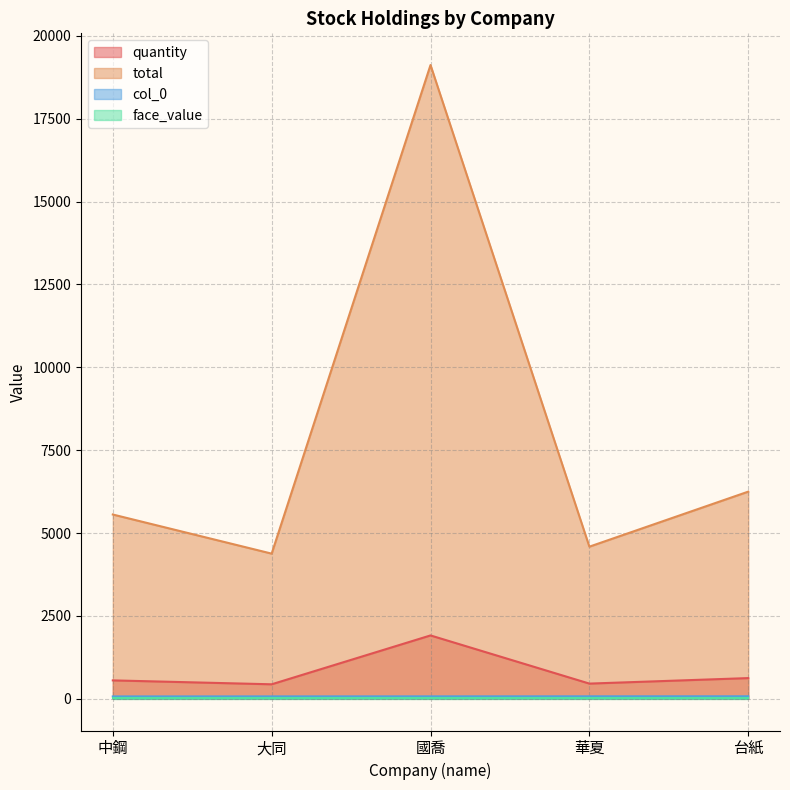

Which series has the widest spread of values?

total